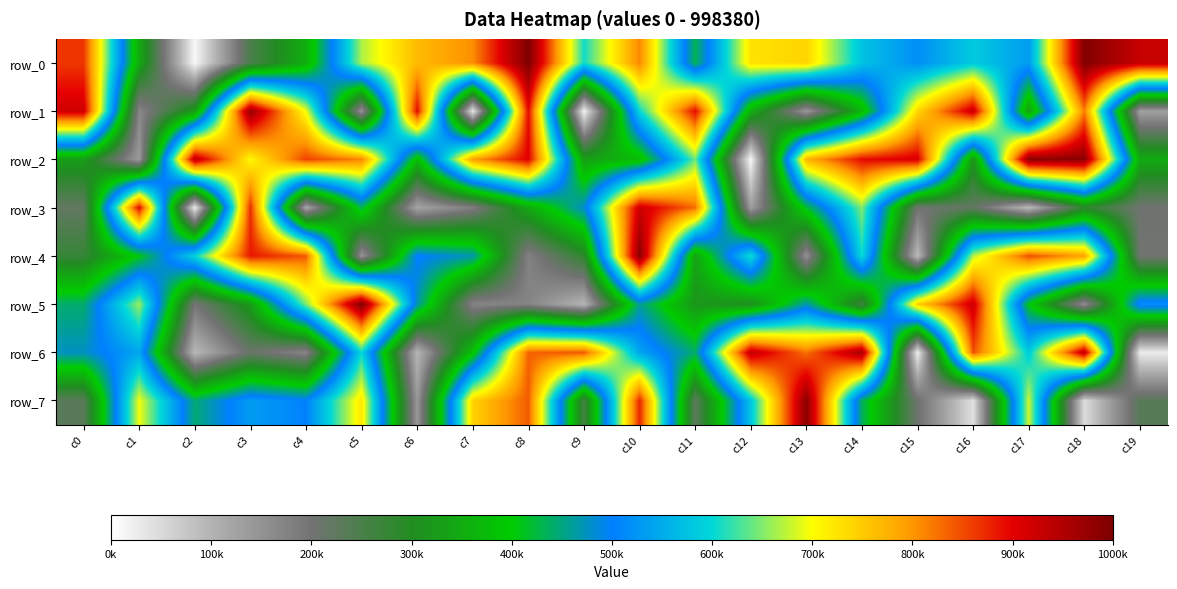

What is the smallest value displayed?

9100